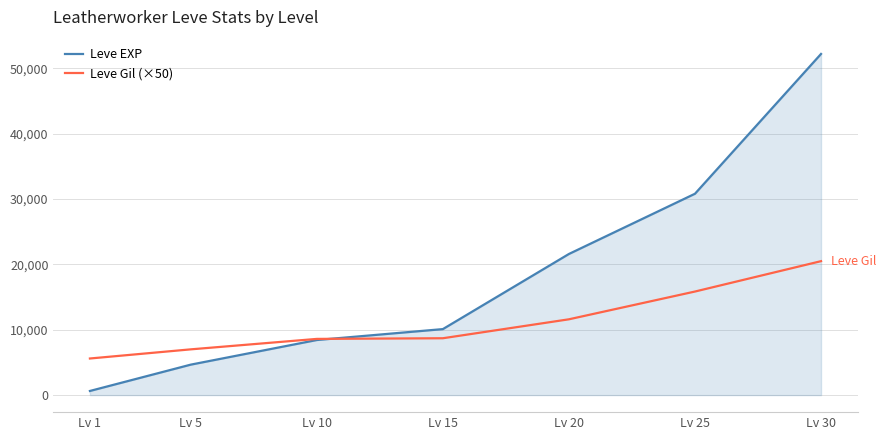

What is the average value of the Leve Gil (×50) series?

11121